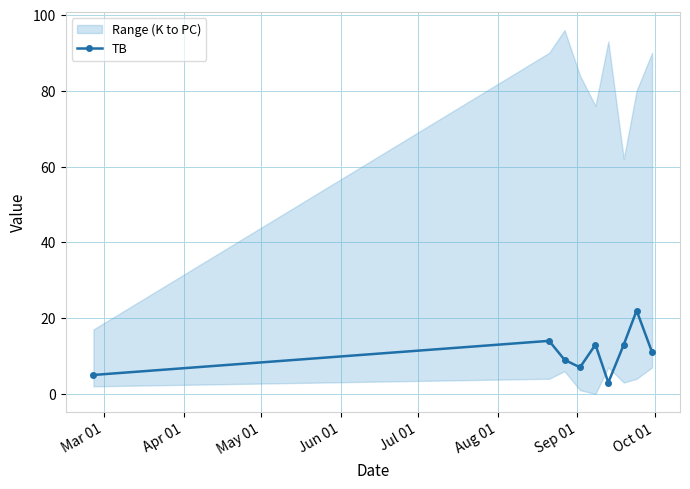

How many interior local peaks does the TB series have?

3